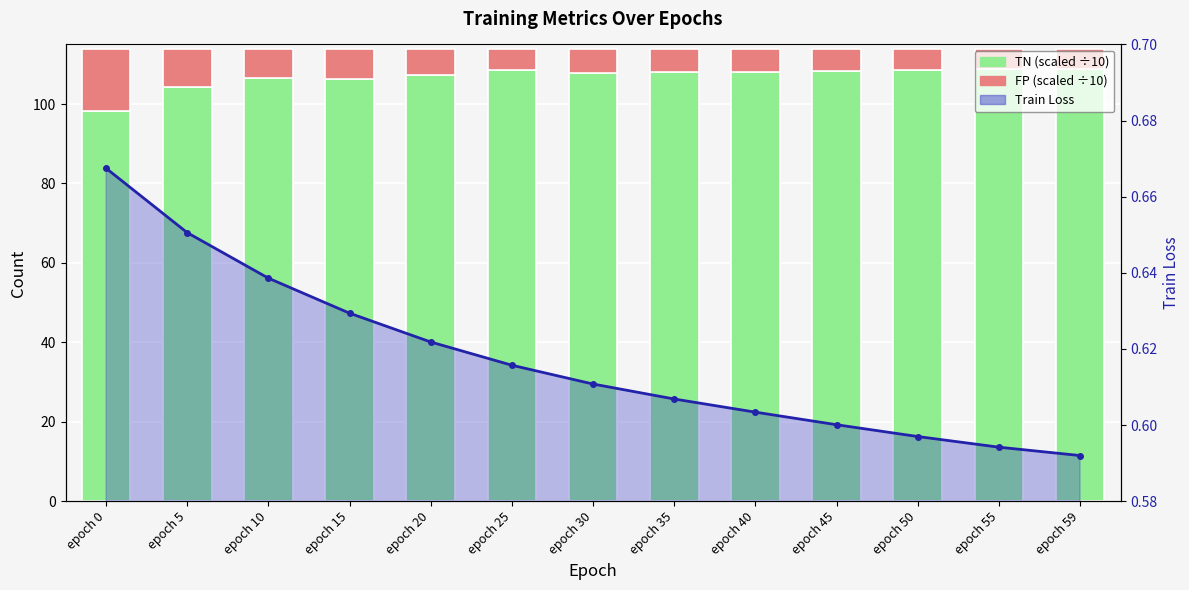

How many values in the TN (scaled) series exceed 108?

6